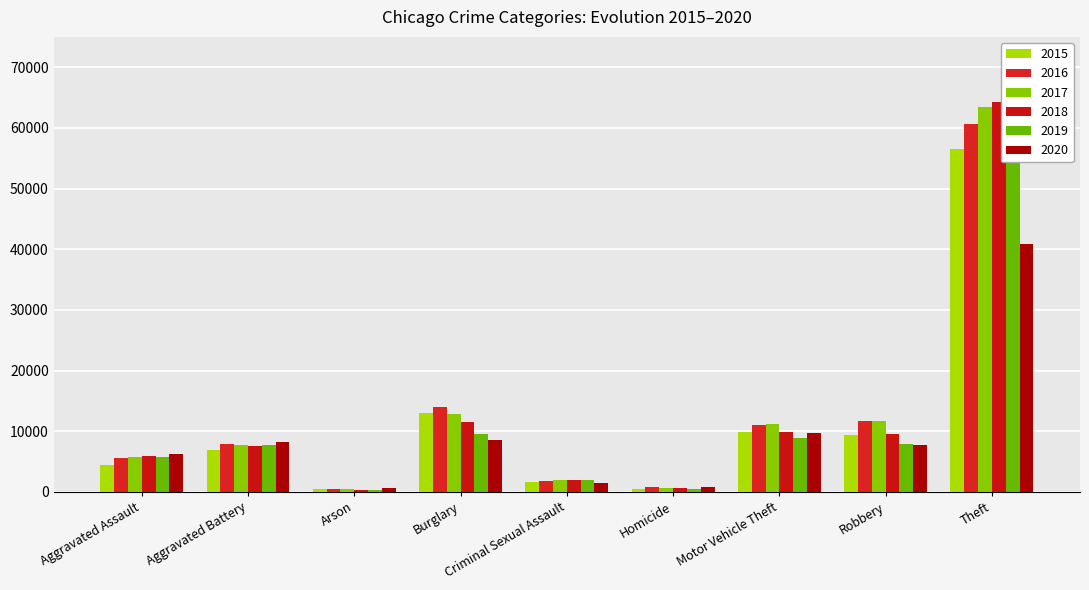

What is the minimum value for 2016?

510